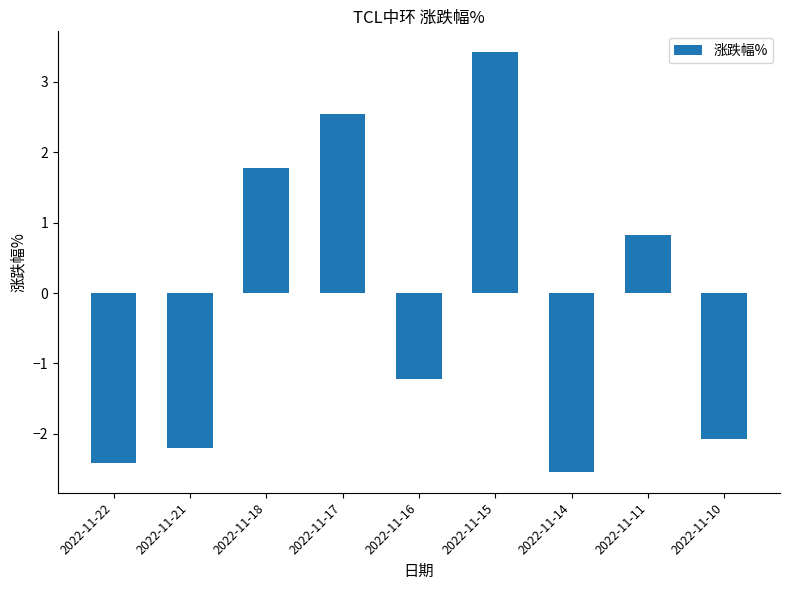

Where does the data first go above -1?

2022-11-18